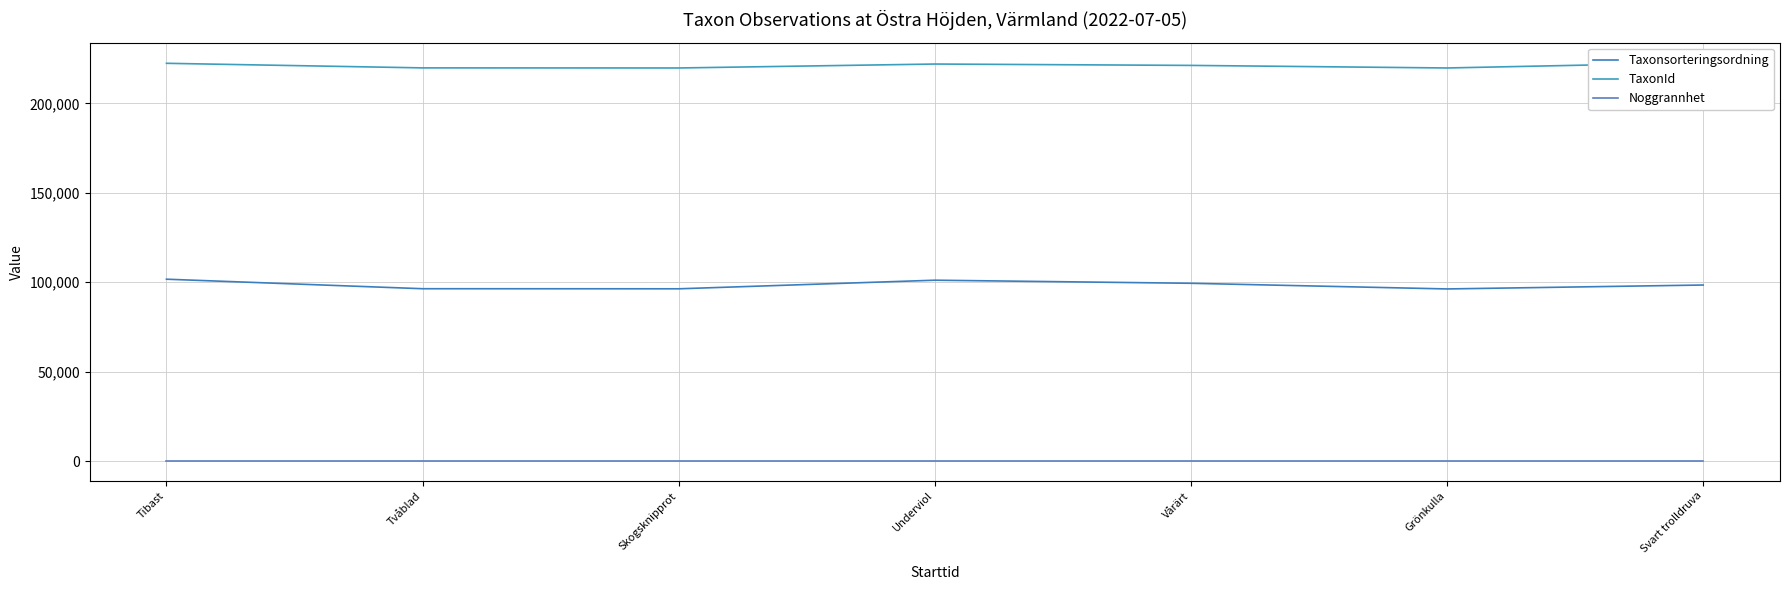

True or false: Noggrannhet and TaxonId intersect in this chart.

False